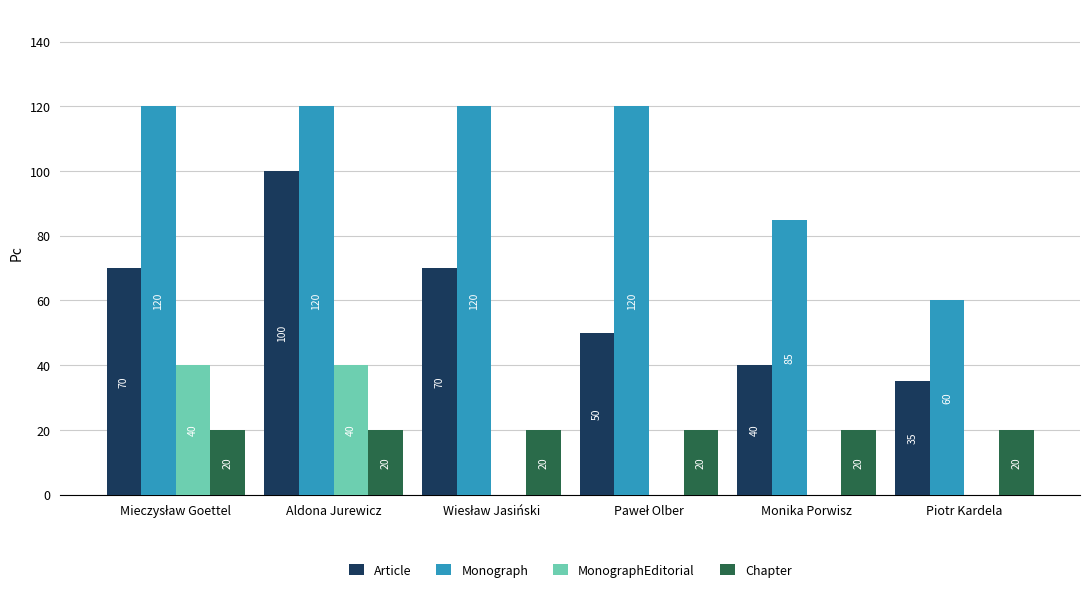

How many categories are shown in the chart?

6